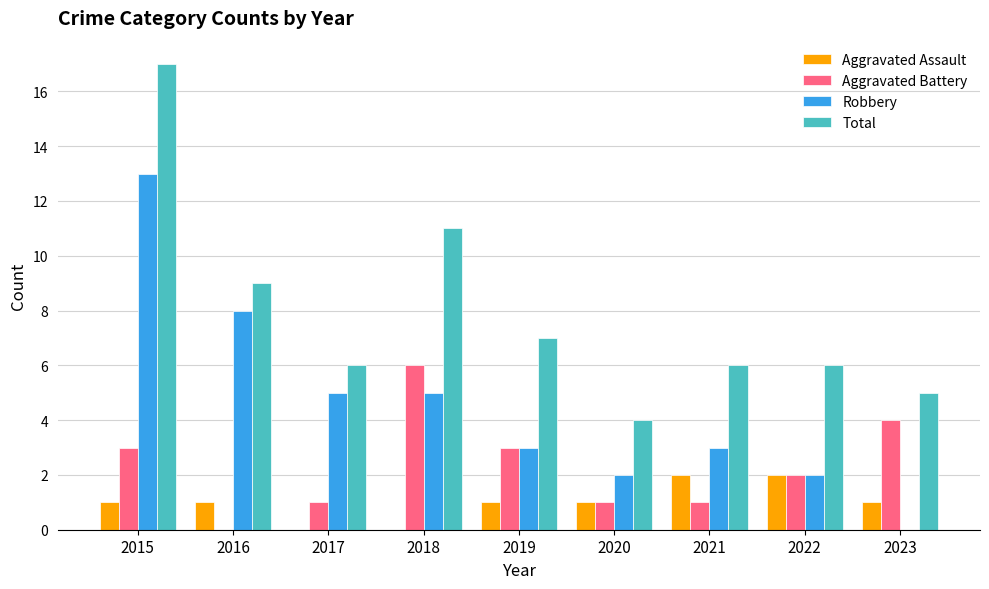

Which series has the largest total across all categories?

Total